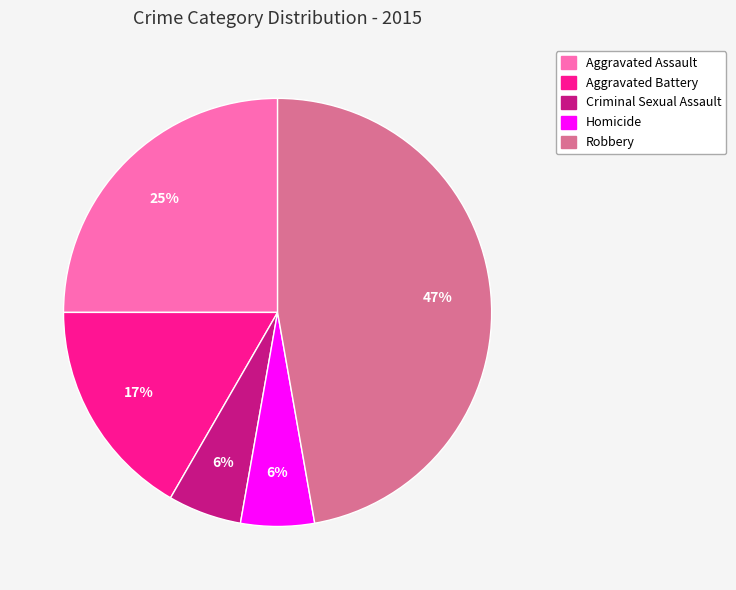

To the nearest percent, what is the difference between the Homicide and Aggravated Assault slice percentages?

19%